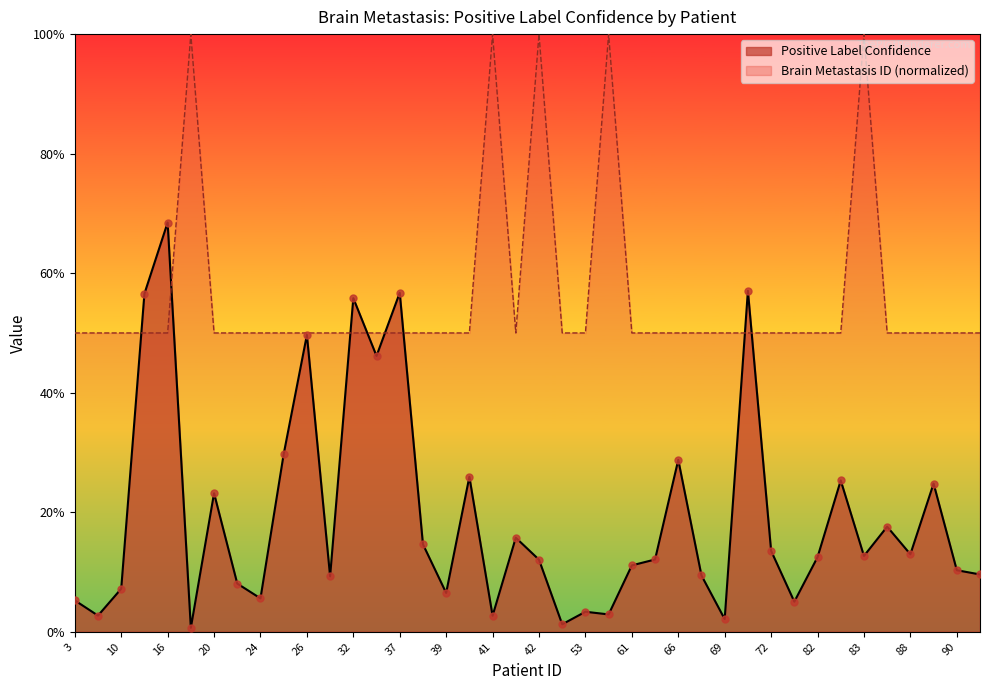

What is the total value across all series at 84?

0.7